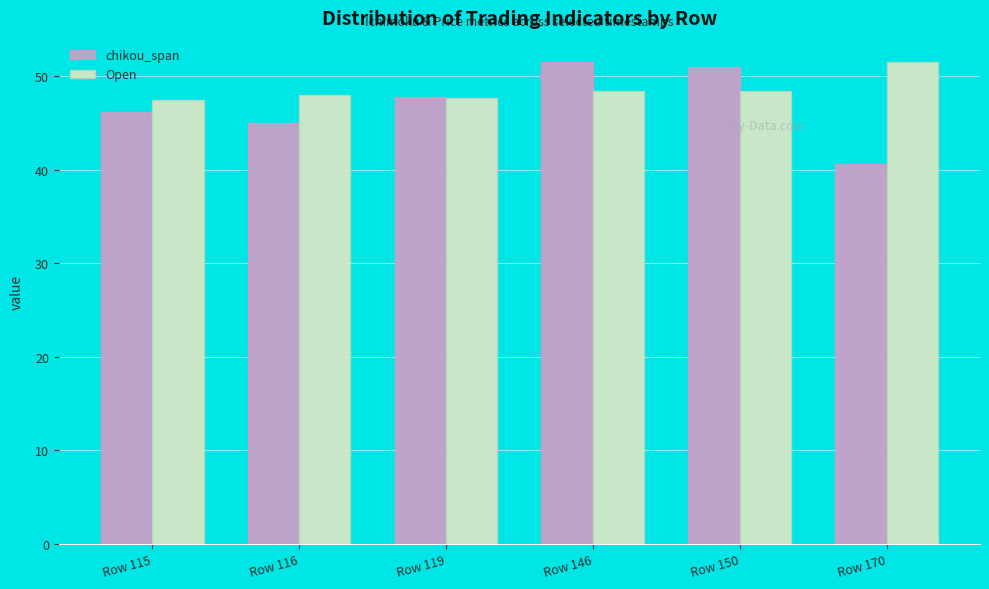

At how many categories does at least one series exceed 42?

6